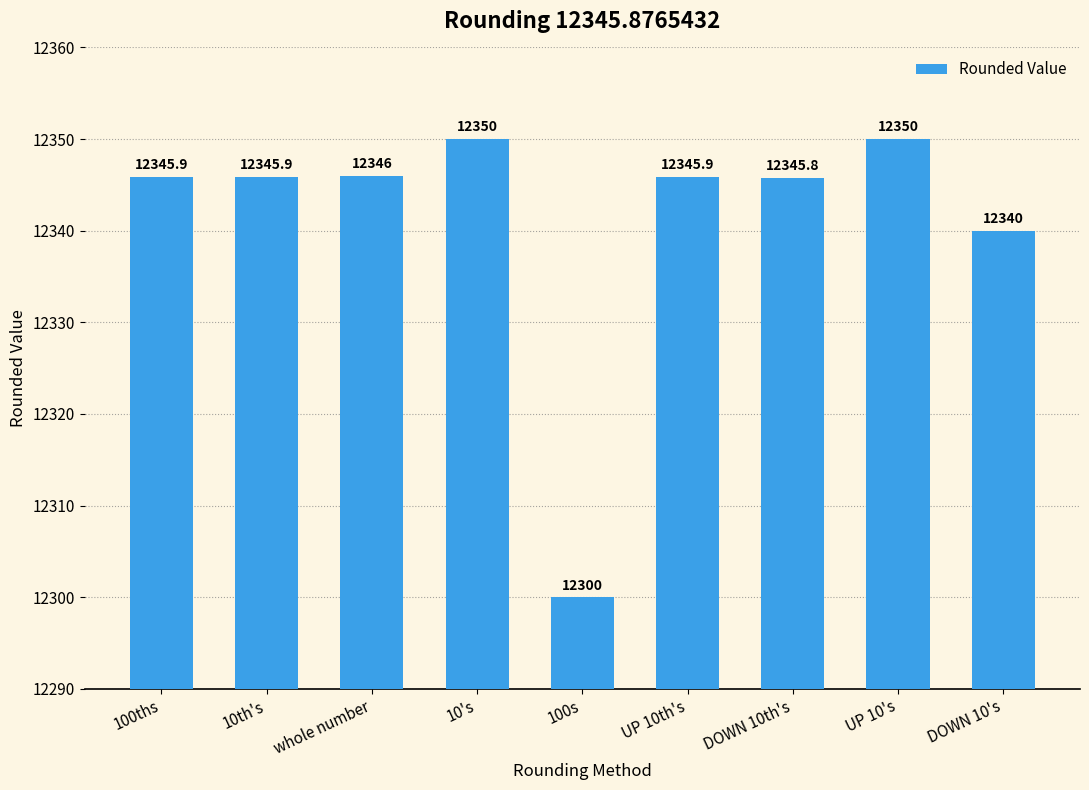

What is the maximum value shown in the chart?

12350.0